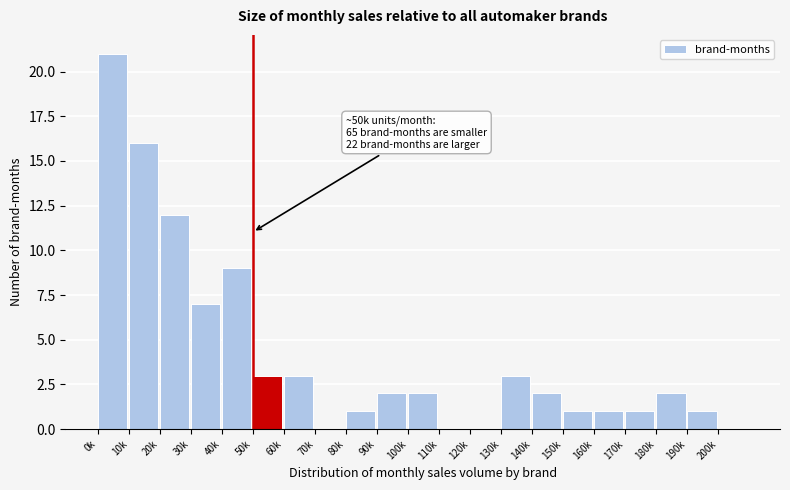

Reading left to right, extract all data points from this chart.

0k=21	10k=16	20k=12	30k=7	40k=9	50k=3	60k=3	70k=0	80k=1	90k=2	100k=2	110k=0	120k=0	130k=3	140k=2	150k=1	160k=1	170k=1	180k=2	190k=1	200k=0